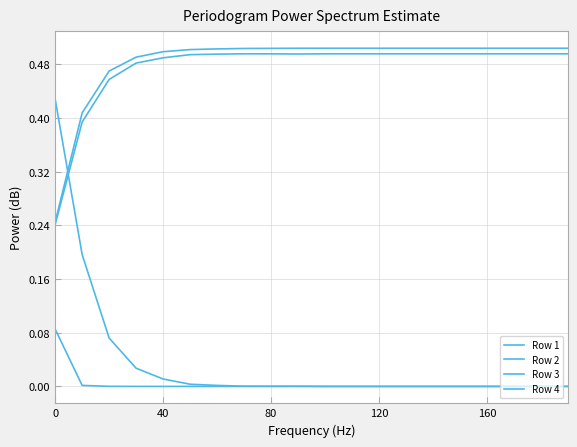

Does the chart display data point markers on the line(s)?

No